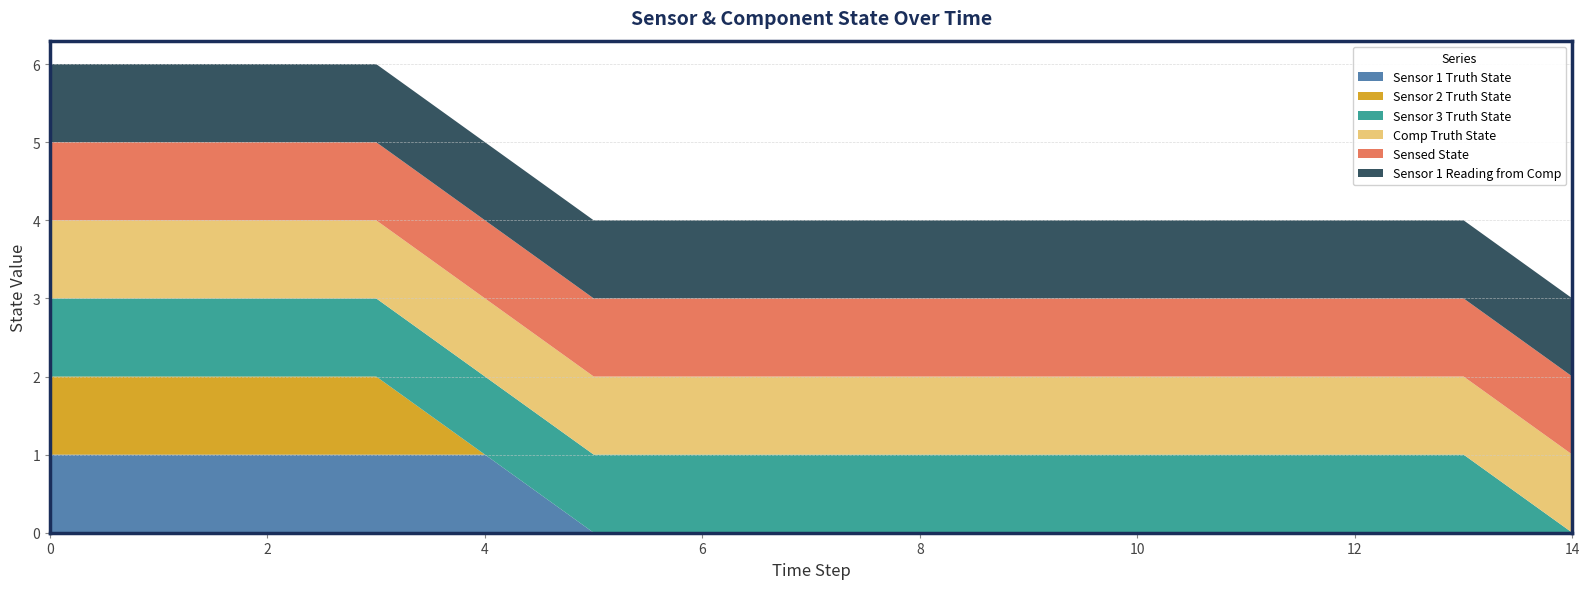

Reading right to left, extract all data points from this chart.

Sensor 1 Truth State: 0	0	0	0	0	0	0	0	0	0	1	1	1	1	1
Sensor 2 Truth State: 0	0	0	0	0	0	0	0	0	0	0	1	1	1	1
Sensor 3 Truth State: 0	1	1	1	1	1	1	1	1	1	1	1	1	1	1
Comp Truth State: 1	1	1	1	1	1	1	1	1	1	1	1	1	1	1
Sensed State: 1	1	1	1	1	1	1	1	1	1	1	1	1	1	1
Sensor 1 Reading from Comp: 1	1	1	1	1	1	1	1	1	1	1	1	1	1	1